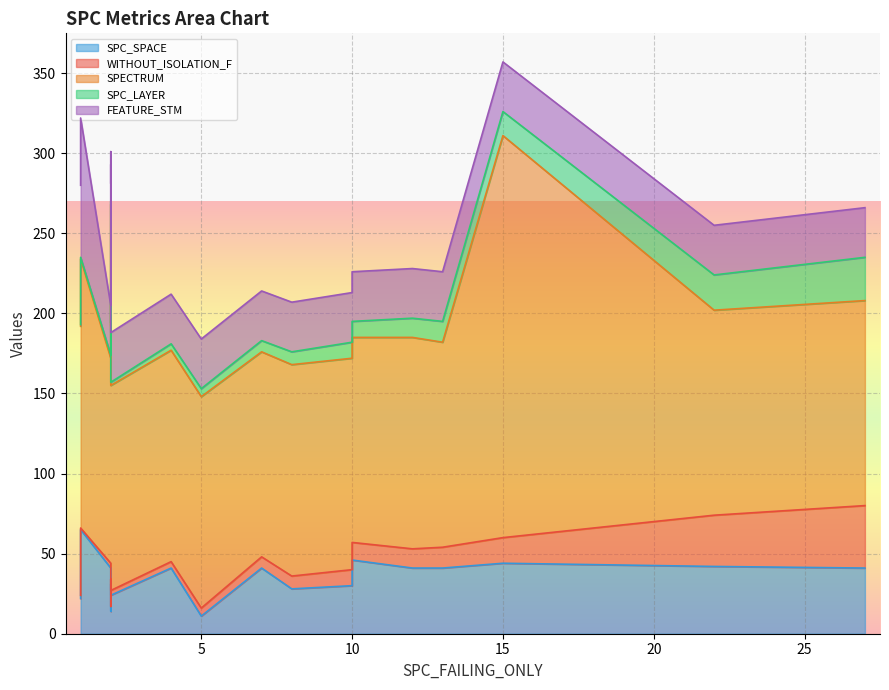

True or false: WITHOUT_ISOLATION_LAYER and WITHOUT_ISOLATION_F cross at least once.

False